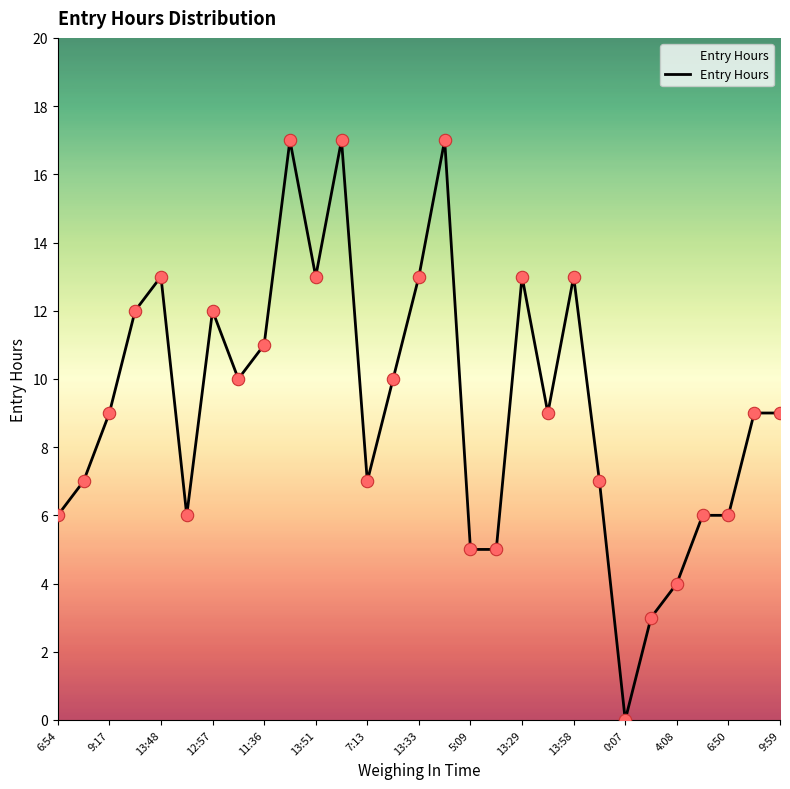

What is the difference between the maximum and minimum values?

17